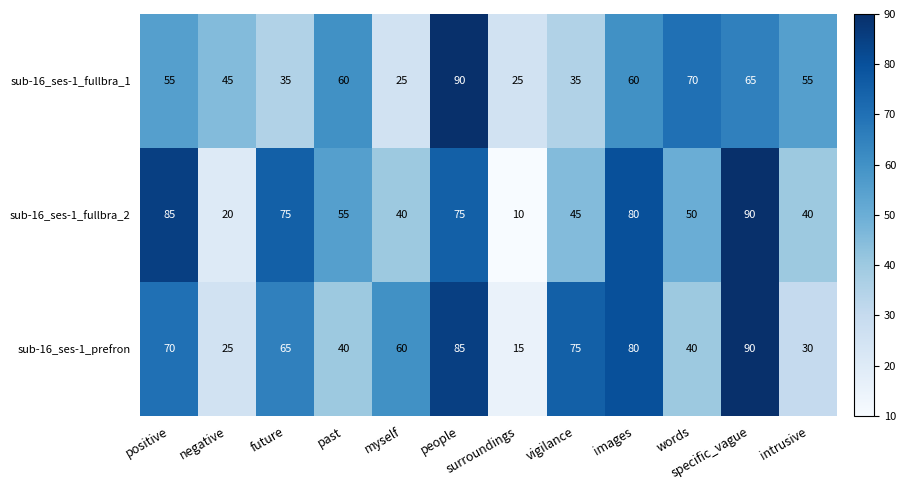

Rank the series at vigilance from lowest to highest value.

sub-16_ses-1_fullbra_1, sub-16_ses-1_fullbra_2, sub-16_ses-1_prefron